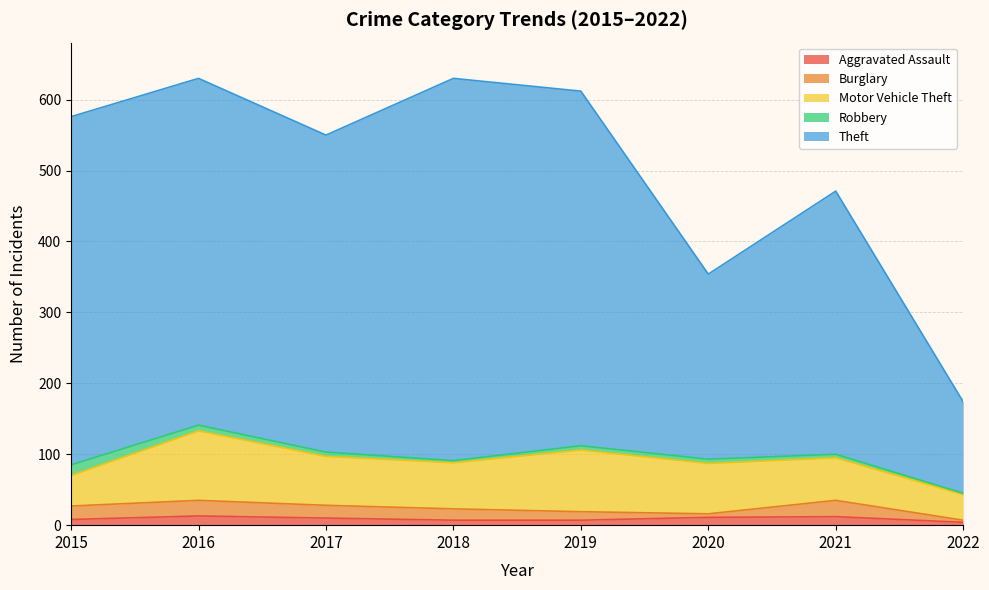

What are all the series names shown in the legend?

Aggravated Assault, Burglary, Motor Vehicle Theft, Robbery, Theft